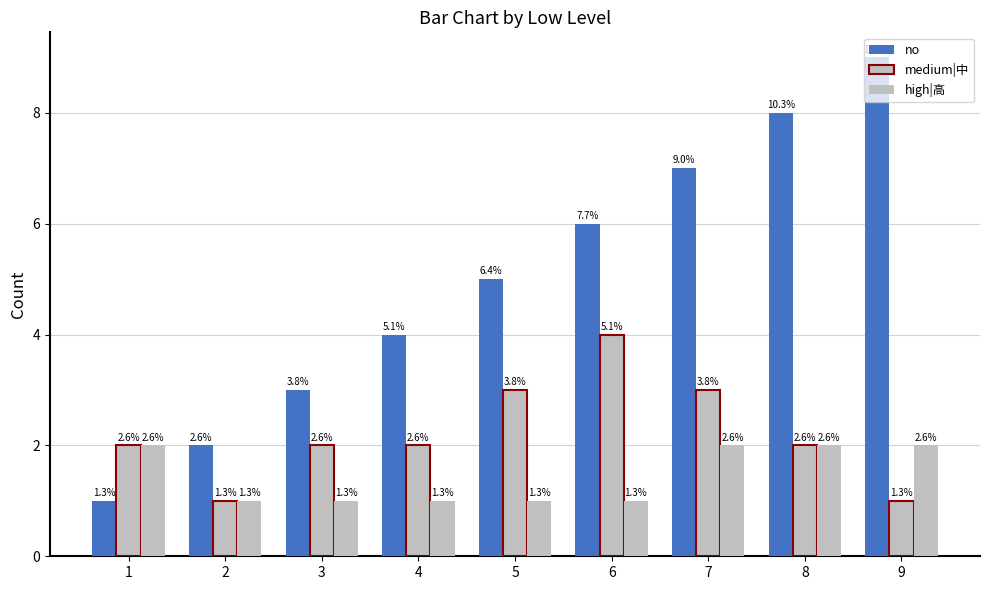

At which label is no closest to 5?

5